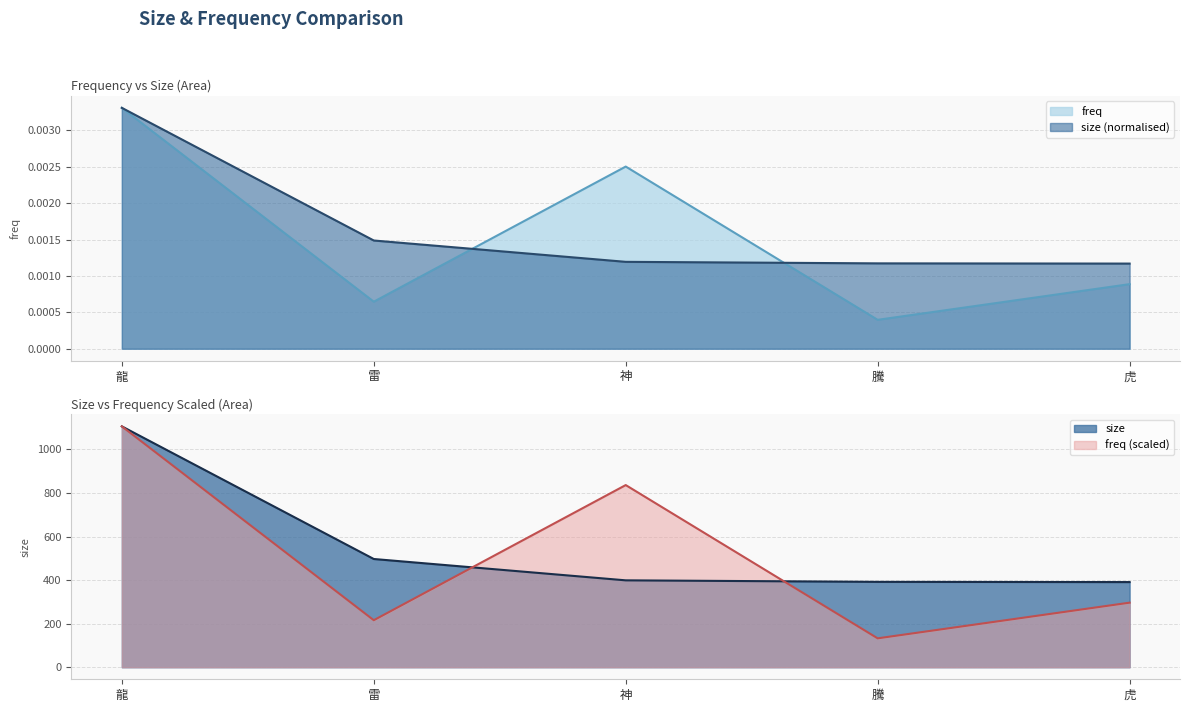

Which series has the largest total across all categories?

size